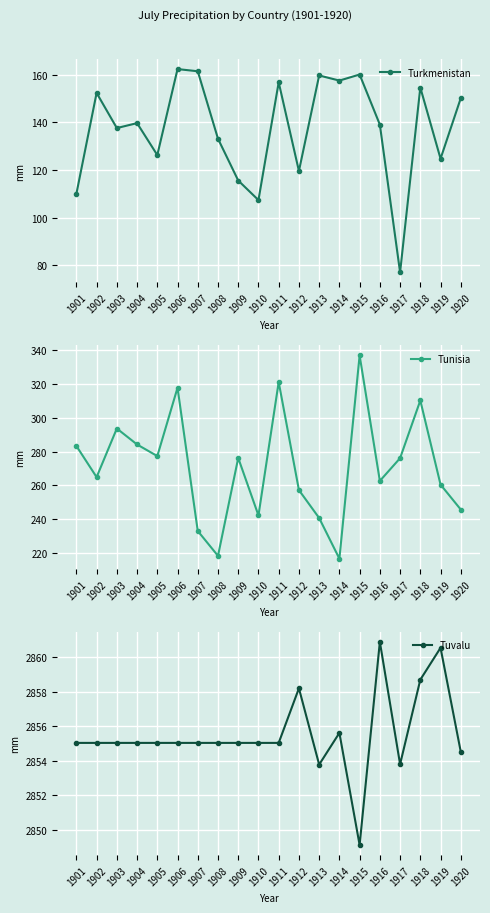

How many values in the Tunisia series exceed 276?

10